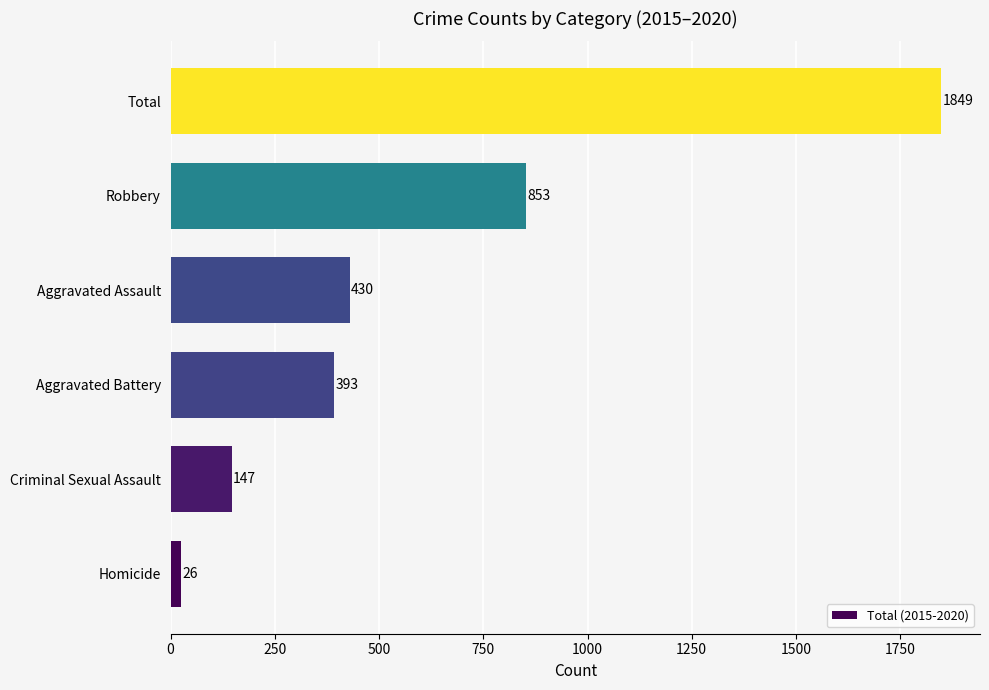

Which has a higher value, Aggravated Battery or Total?

Total